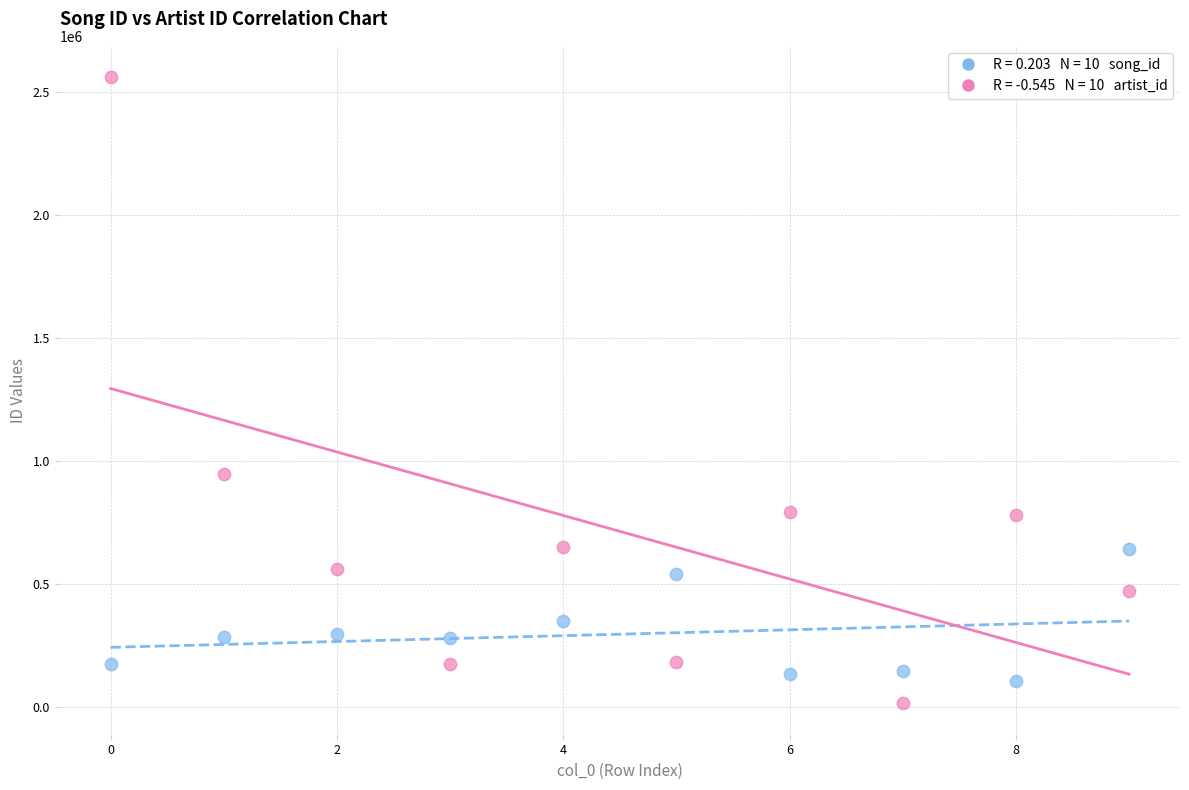

Across all series, what Y value is closest to 1286215?

945262